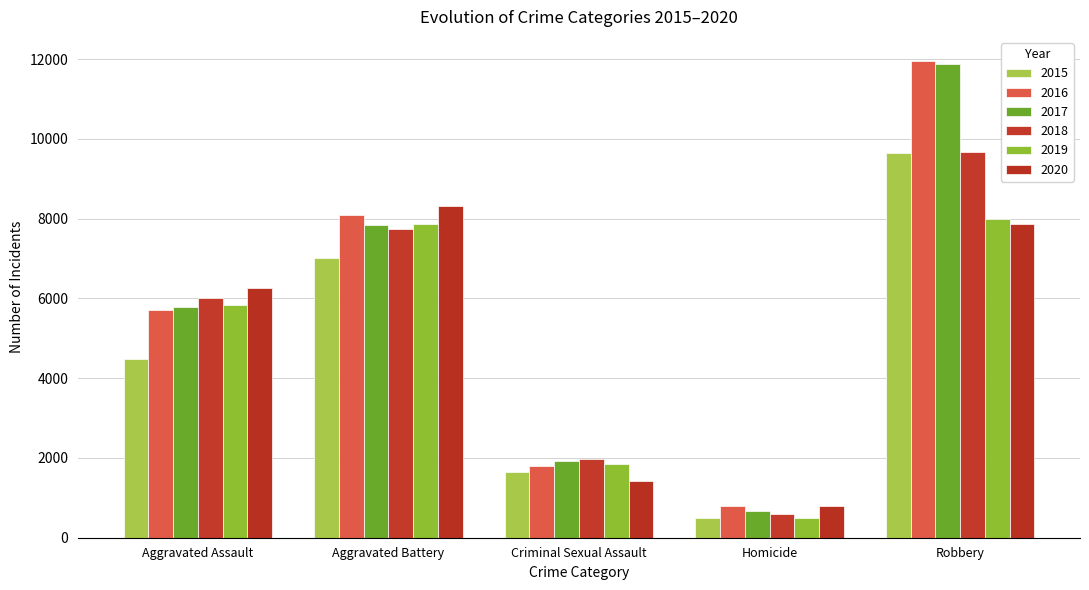

At which category is the sum across all series the highest?

Robbery